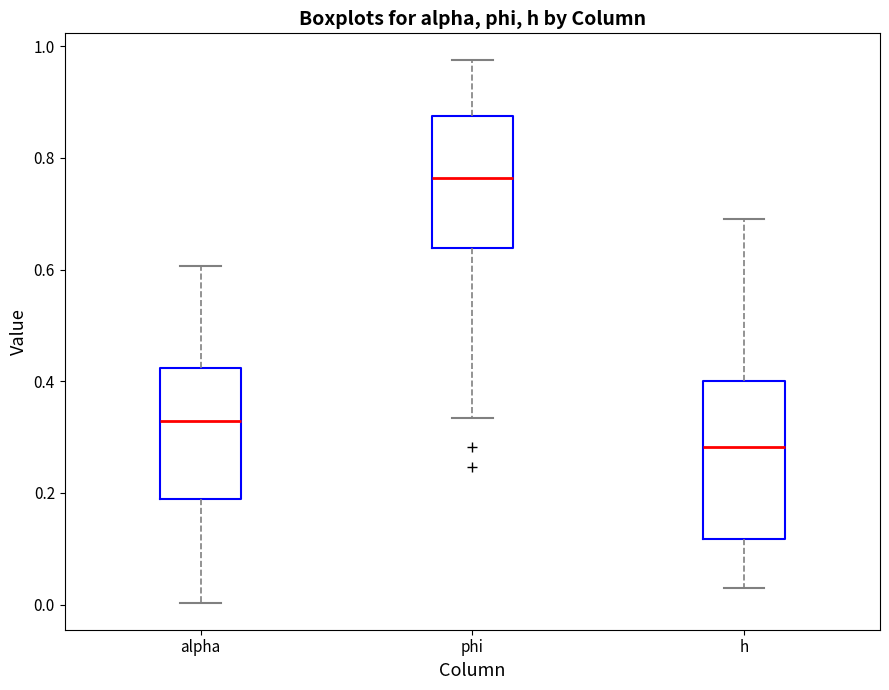

Which box is the tallest, from its lower edge to its upper edge?

h